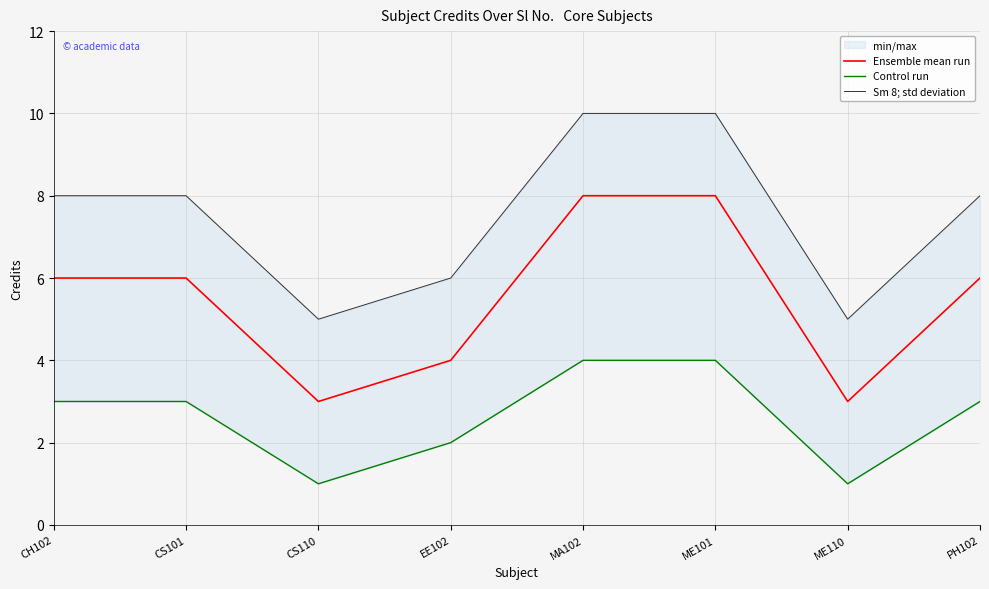

Does the chart display data point markers on the line(s)?

No